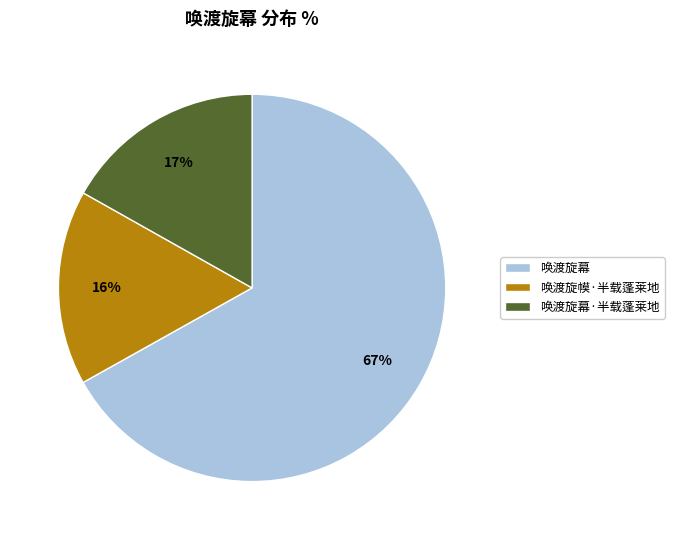

To the nearest percent, what is the difference between the largest and smallest slice percentages?

51%